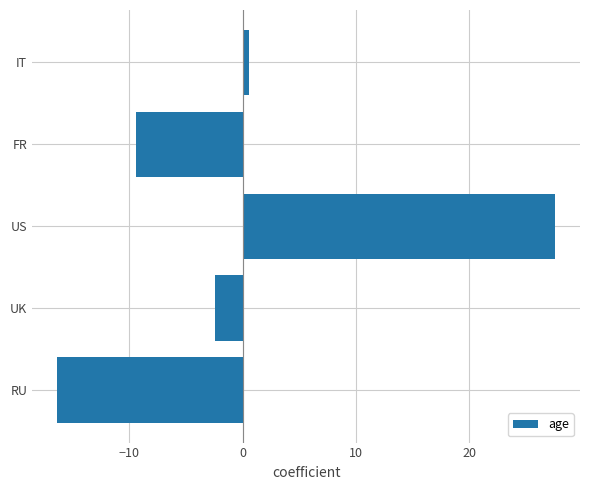

How many values are above zero?

2